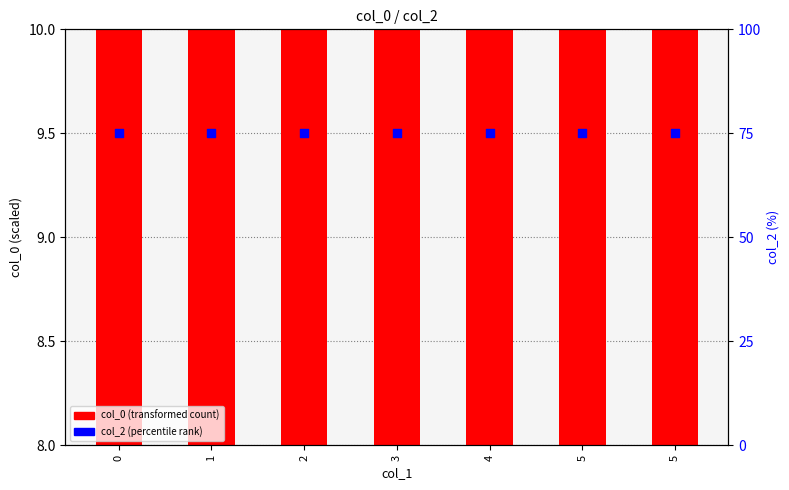

Which series has the largest total across all categories?

col_2 (percentile rank)